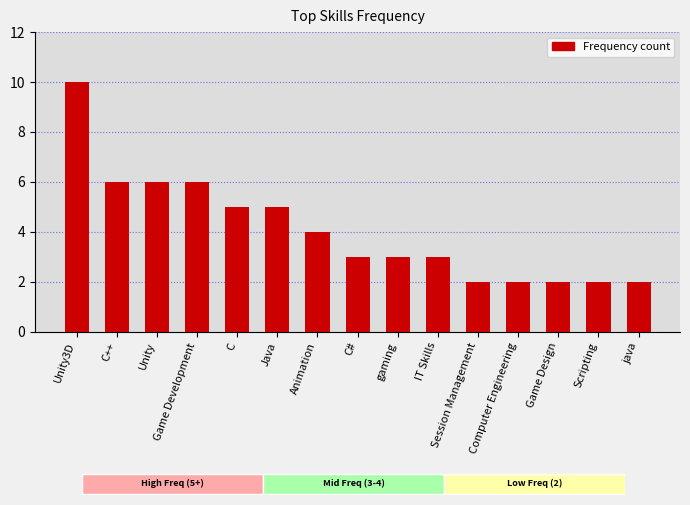

Does the chart contain any negative values?

No